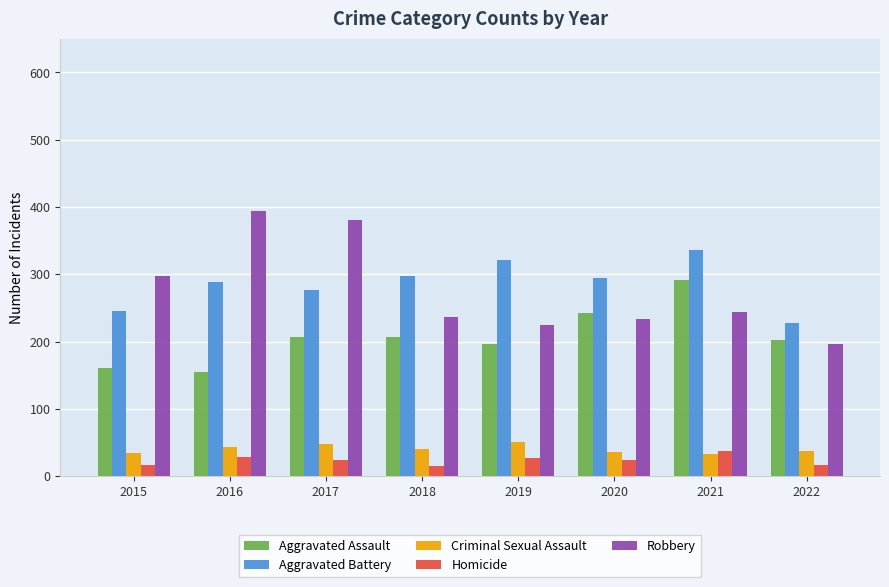

What is the difference between the maximum and minimum values in the Robbery series?

198